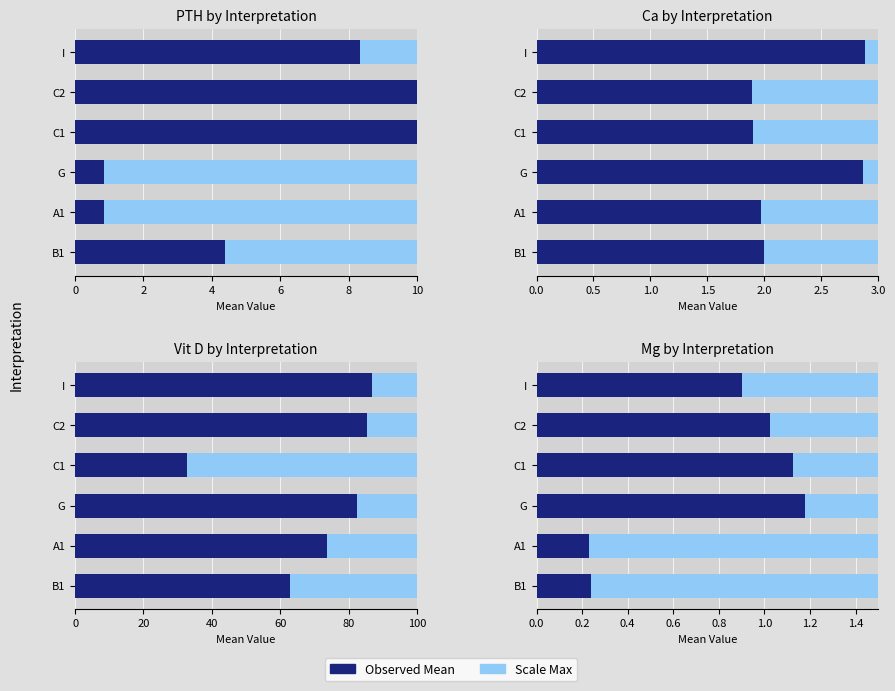

Does the chart contain any negative values?

No